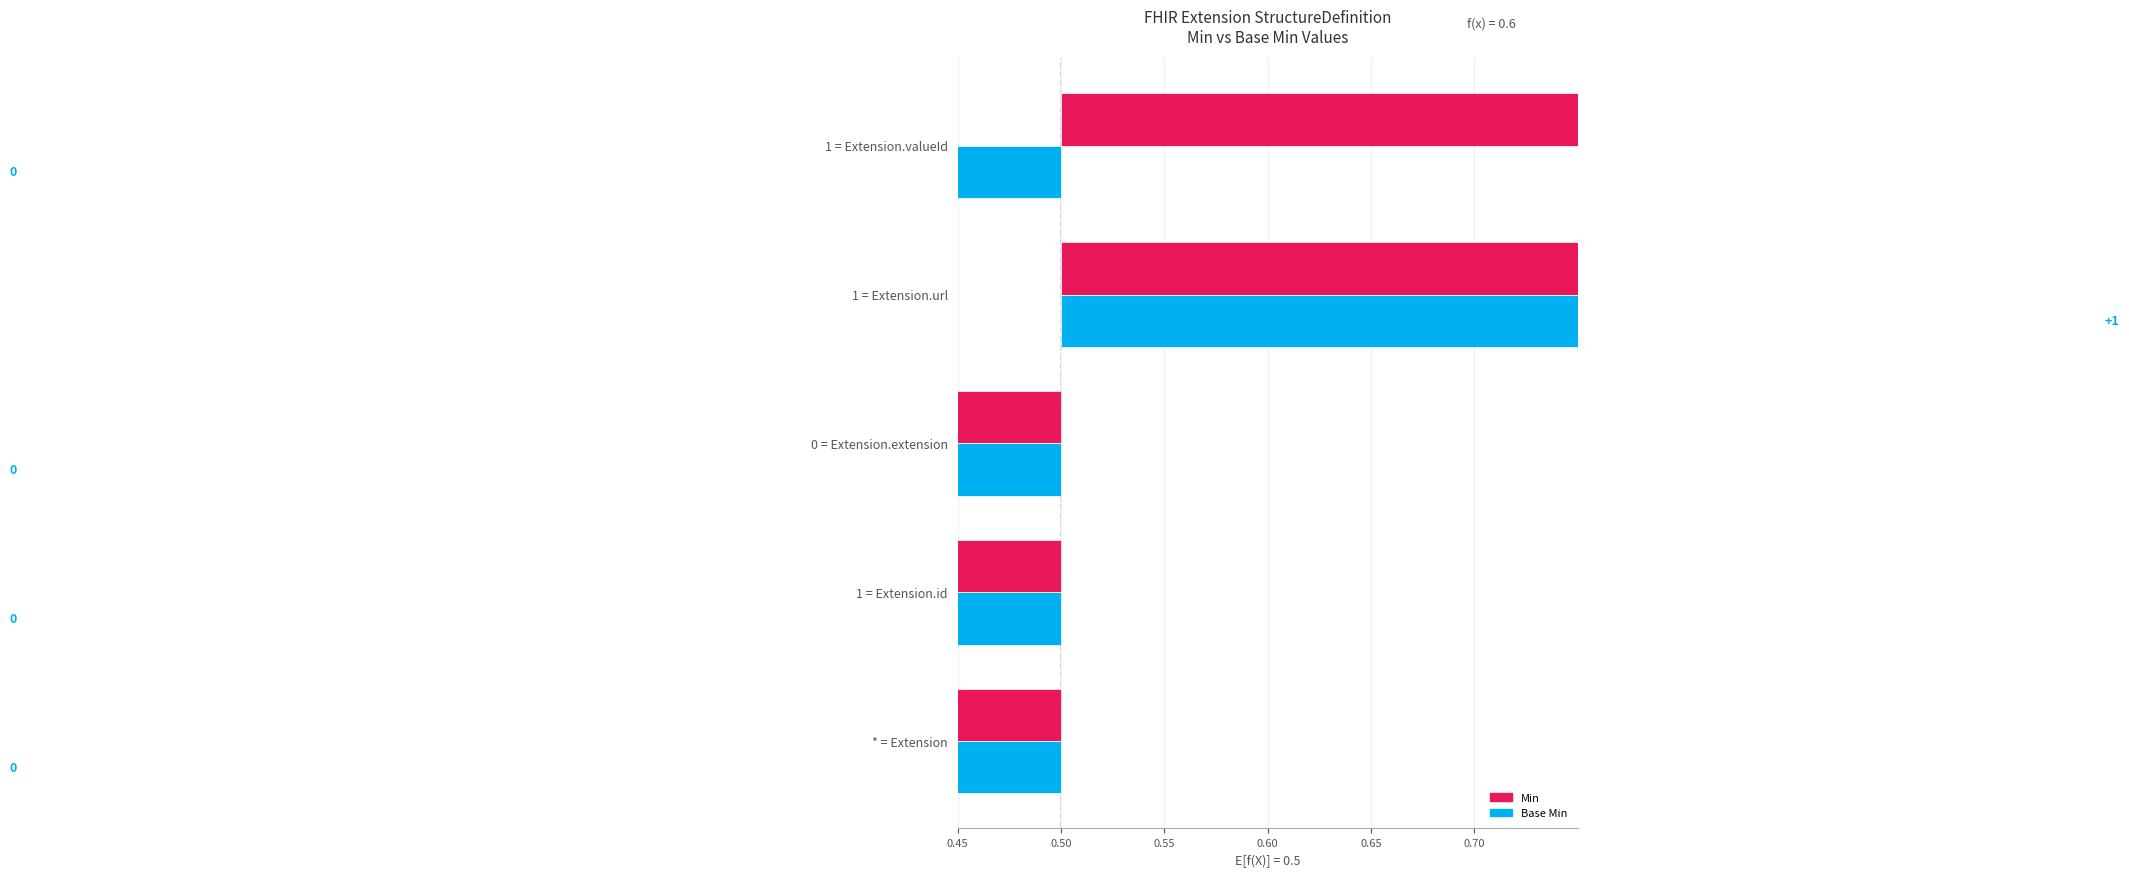

Where is Base Min nearest to the value 0?

Extension